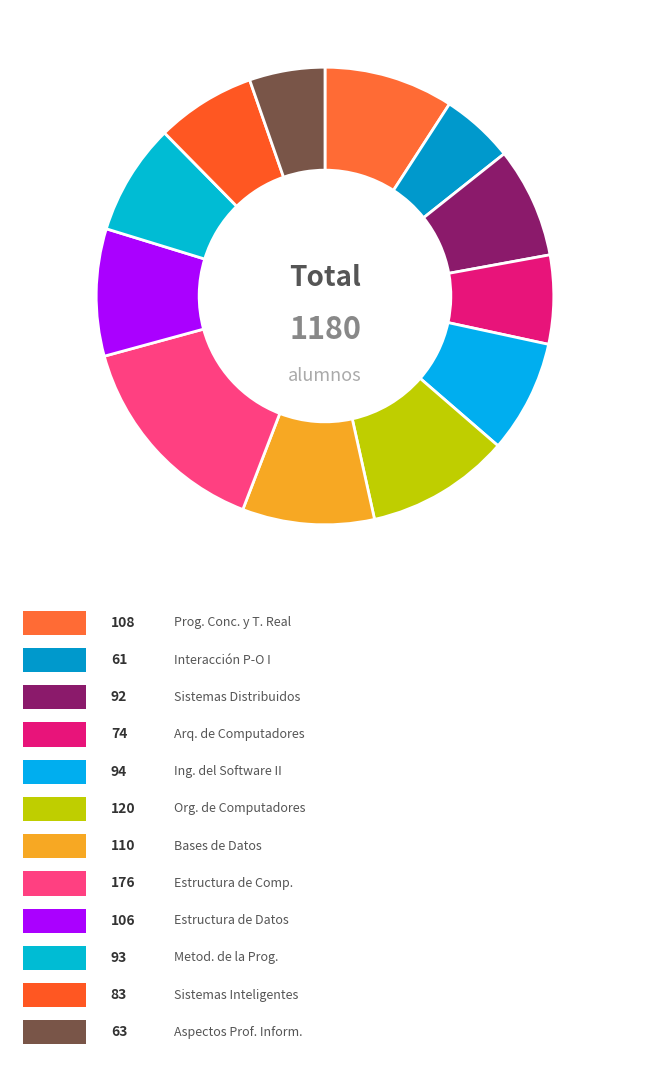

Which slice is the smallest?

INTERACCIÓN PERSONA-ORDENADOR I